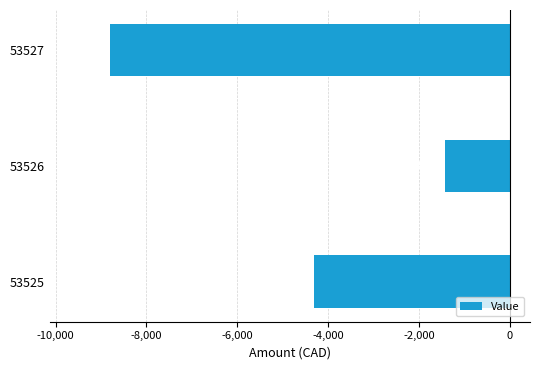

The value at 53526 is -812.5. True or false?

False